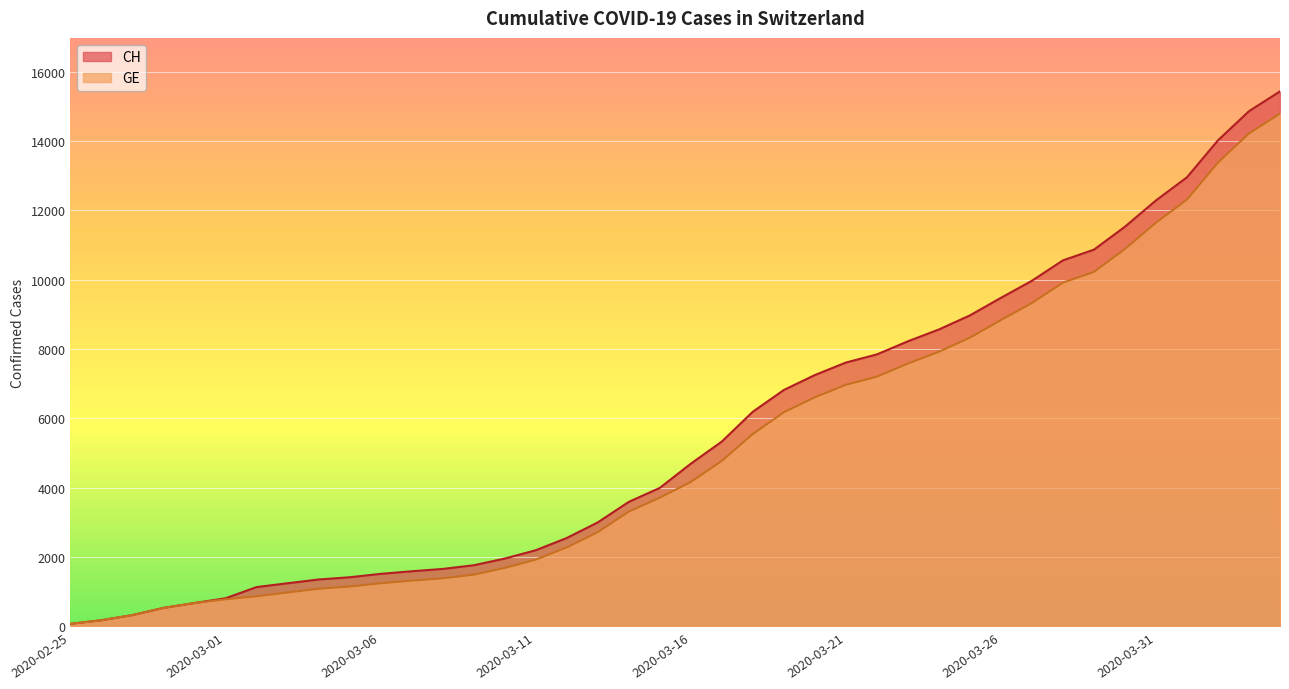

True or false: CH and GE intersect in this chart.

False